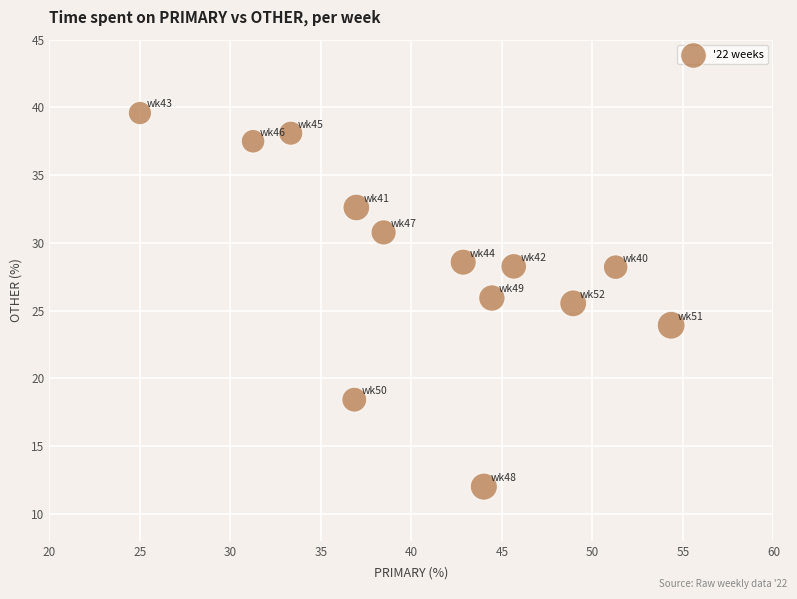

What Y value in the scatter plot is closest to 25?

25.5